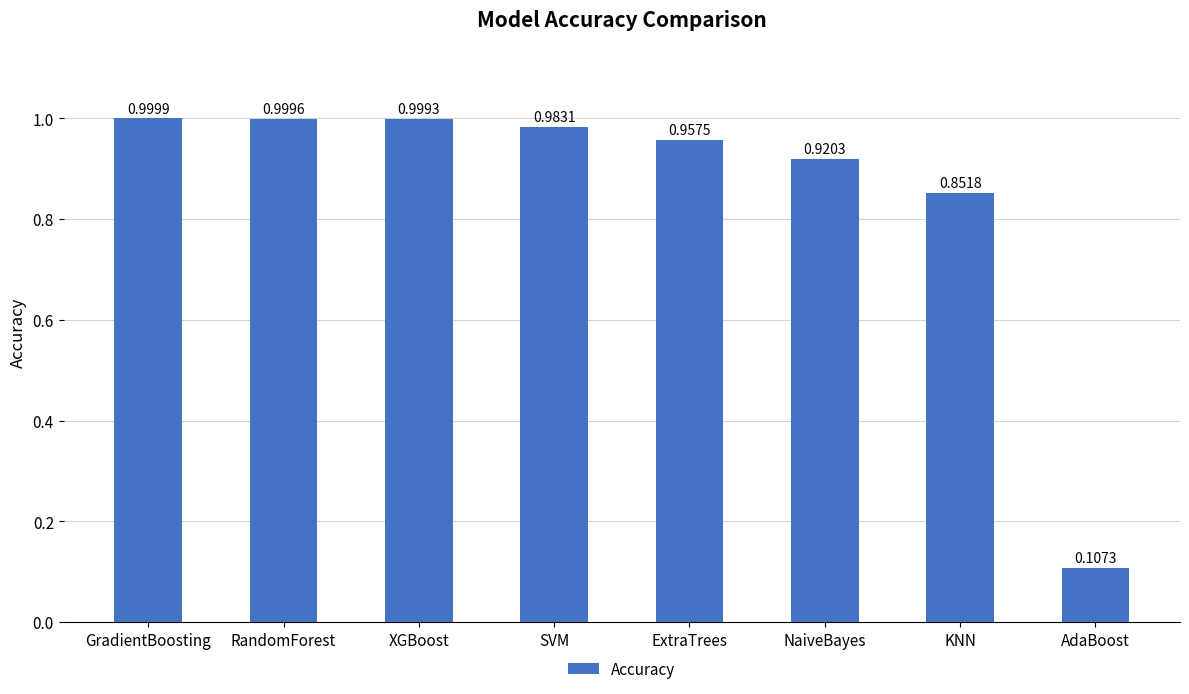

List the labels in order of value, largest first.

GradientBoosting, RandomForest, XGBoost, SVM, ExtraTrees, NaiveBayes, KNN, AdaBoost